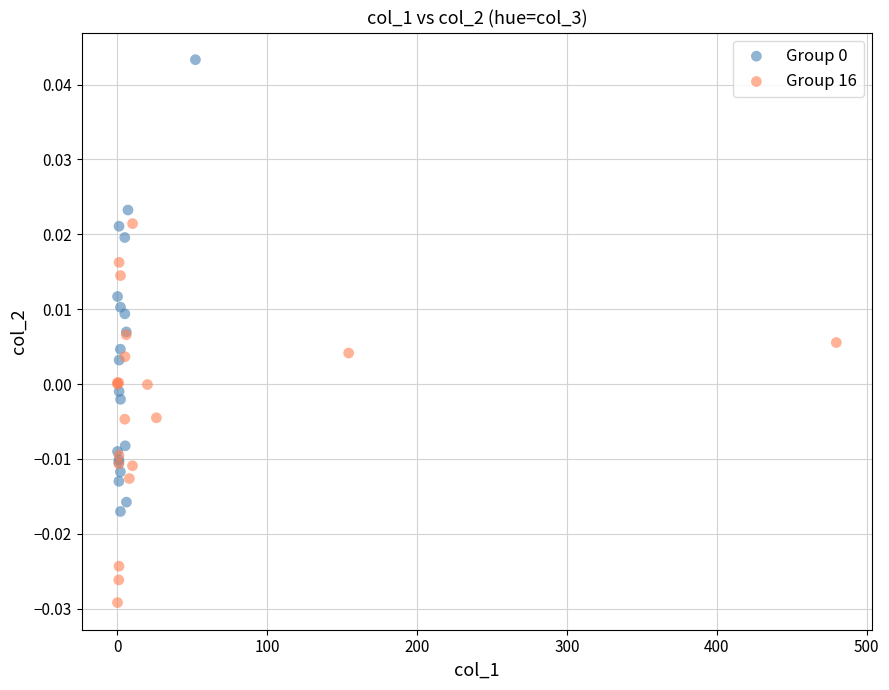

Which series contains the lowest Y value?

Group 16